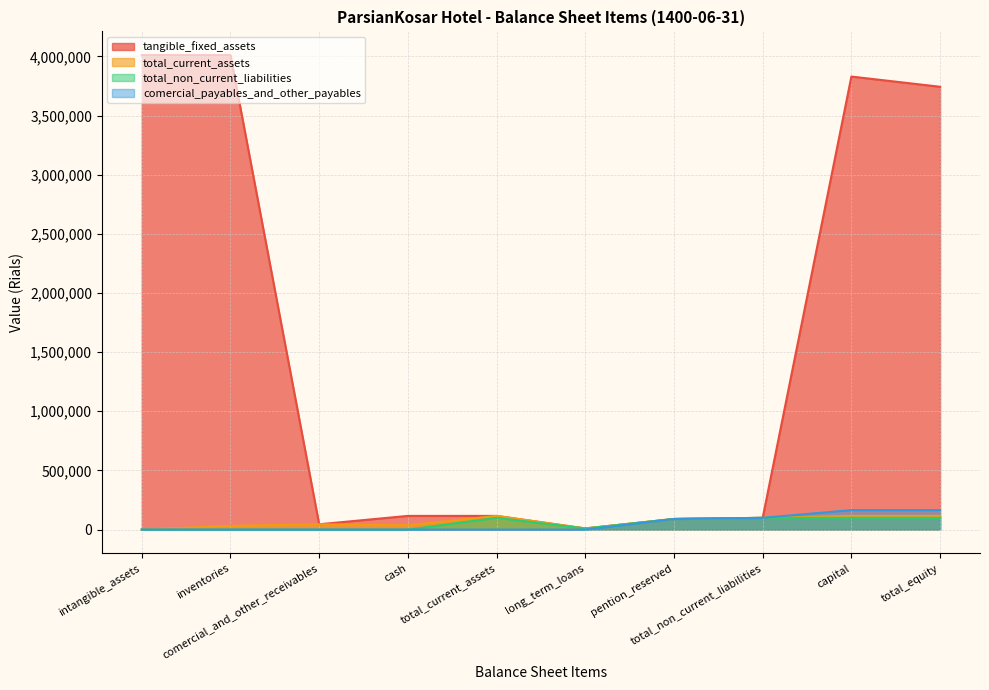

Which series has the largest range (max minus min)?

tangible_fixed_assets